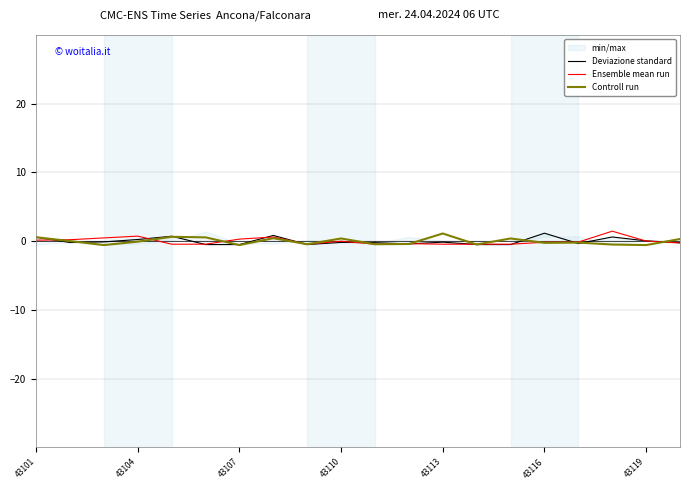

What is the maximum value for Ensemble mean run?

1.5